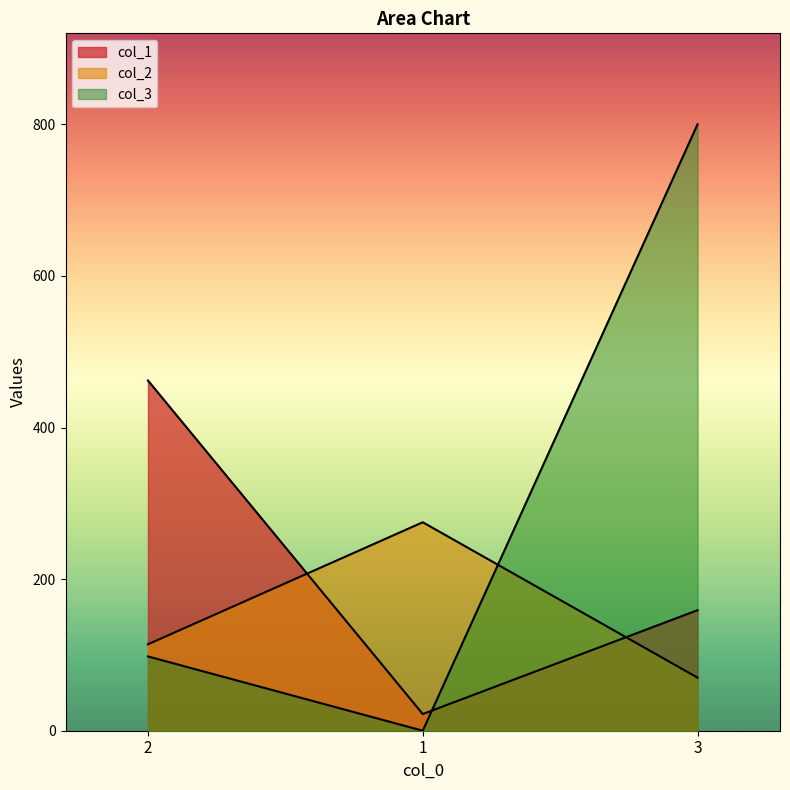

Between 1 and 3, which series saw the biggest shift?

col_3